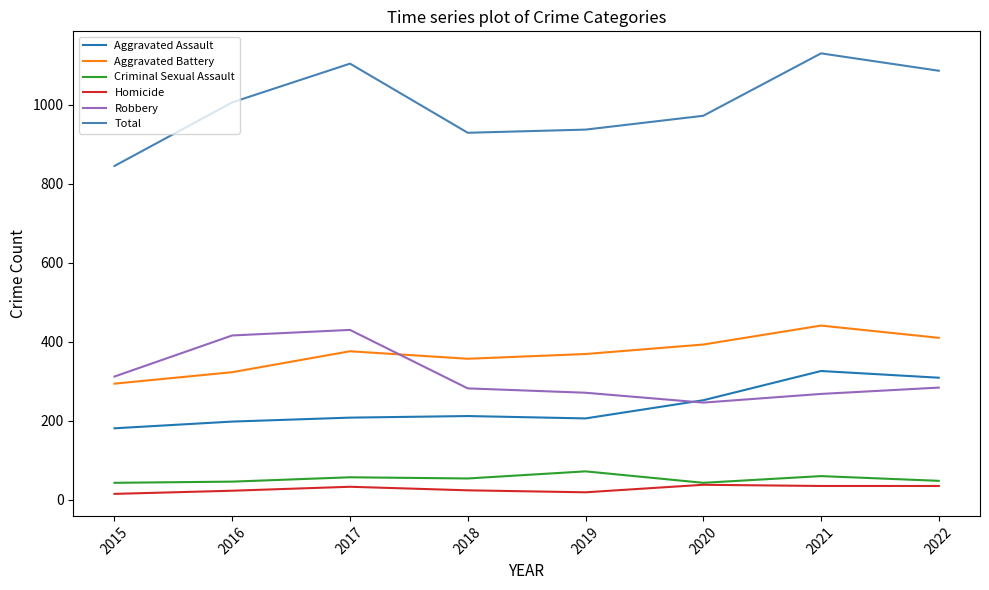

Which series has the largest total across all categories?

Total